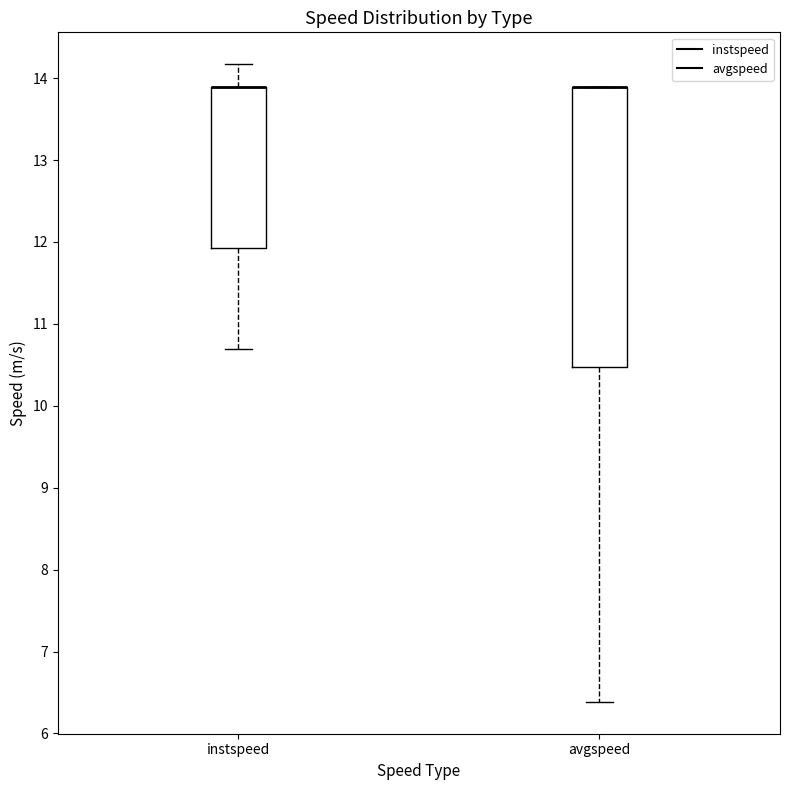

Where does the lower whisker of the box for instspeed end on the y-axis? The values are not printed on the chart, so give them approximately, as read against the axis.

10.7